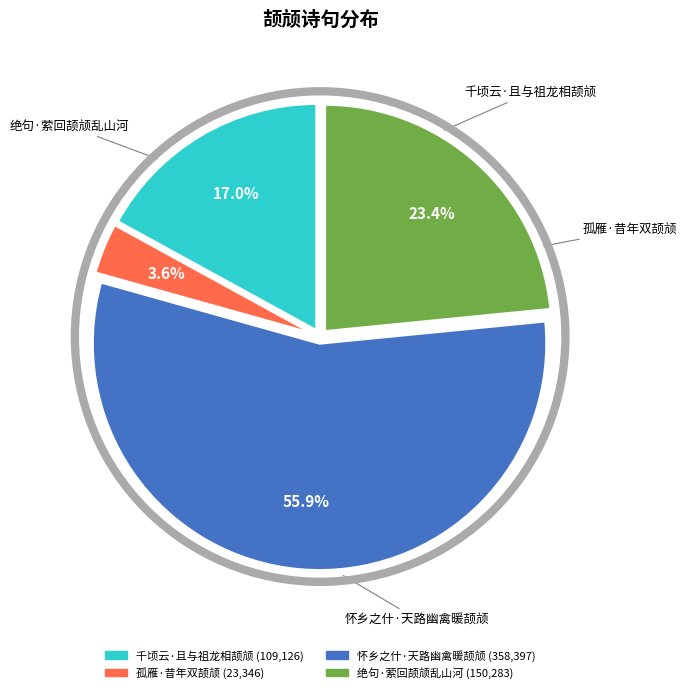

Which has a higher value, 绝句·萦回颉颃乱山河 or 怀乡之什·天路幽禽暖颉颃?

怀乡之什·天路幽禽暖颉颃